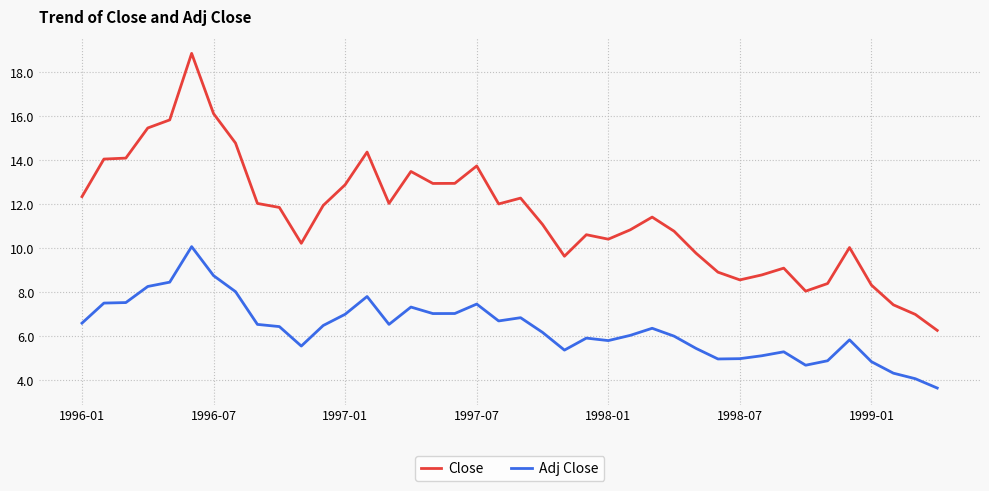

Rank the series by their maximum value, from highest to lowest.

Close, Adj Close